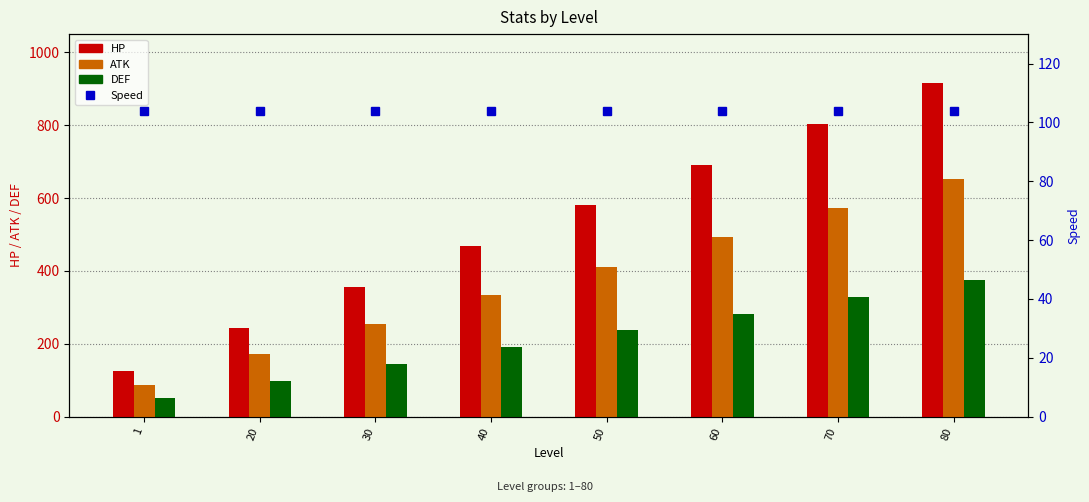

At which category does the chart reach its peak across all series?

80